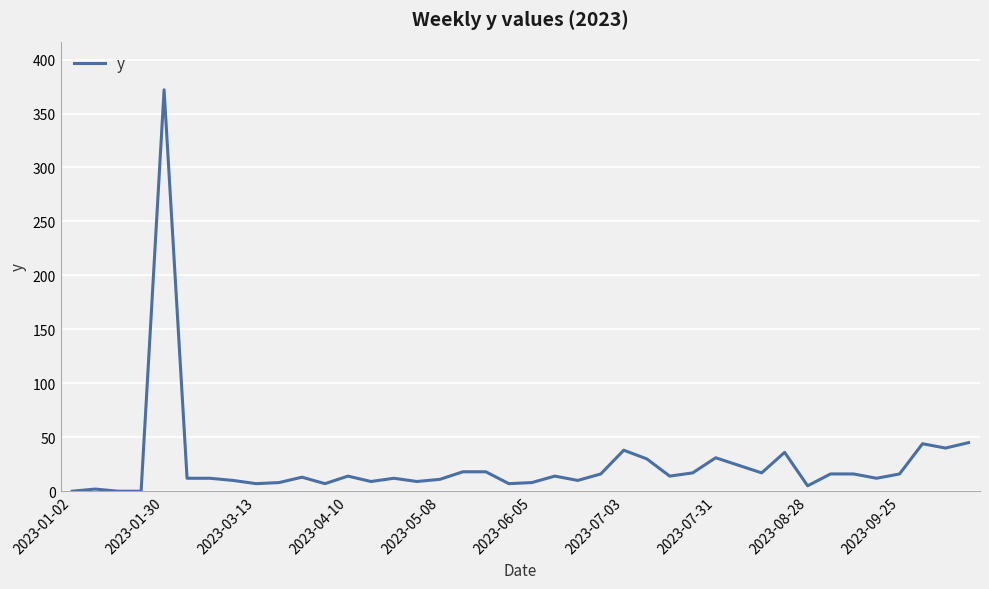

True or false: the data has more than 2 interior local peaks.

True